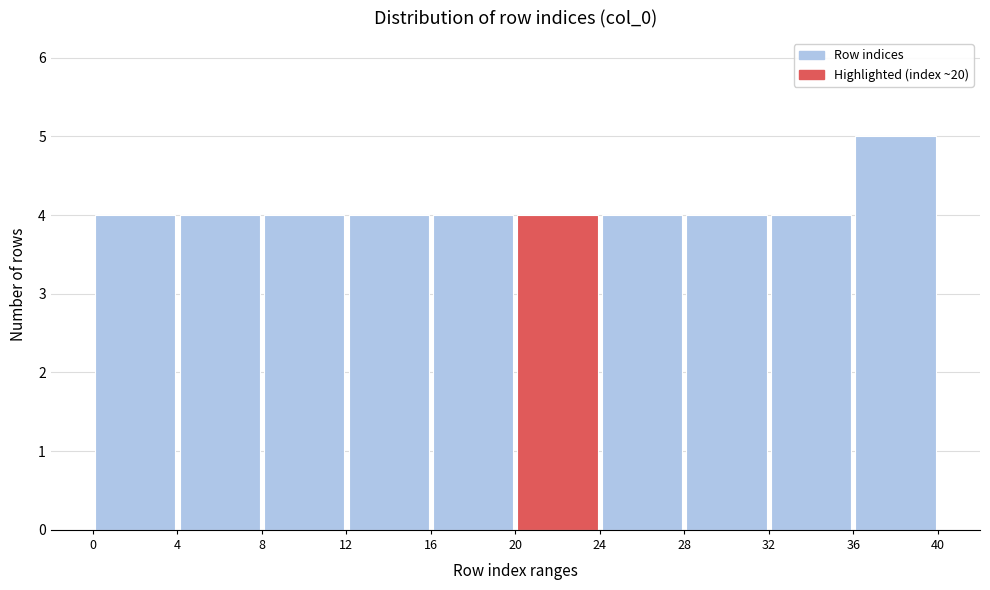

Reading left to right, list every bar in this chart as the range it spans on the x-axis followed by its height. The values are not printed on the chart, so give them approximately, as read against the axis.

0 to 4: 4
4 to 8: 4
8 to 12: 4
12 to 16: 4
16 to 20: 4
20 to 24: 4
24 to 28: 4
28 to 32: 4
32 to 36: 4
36 to 40: 5